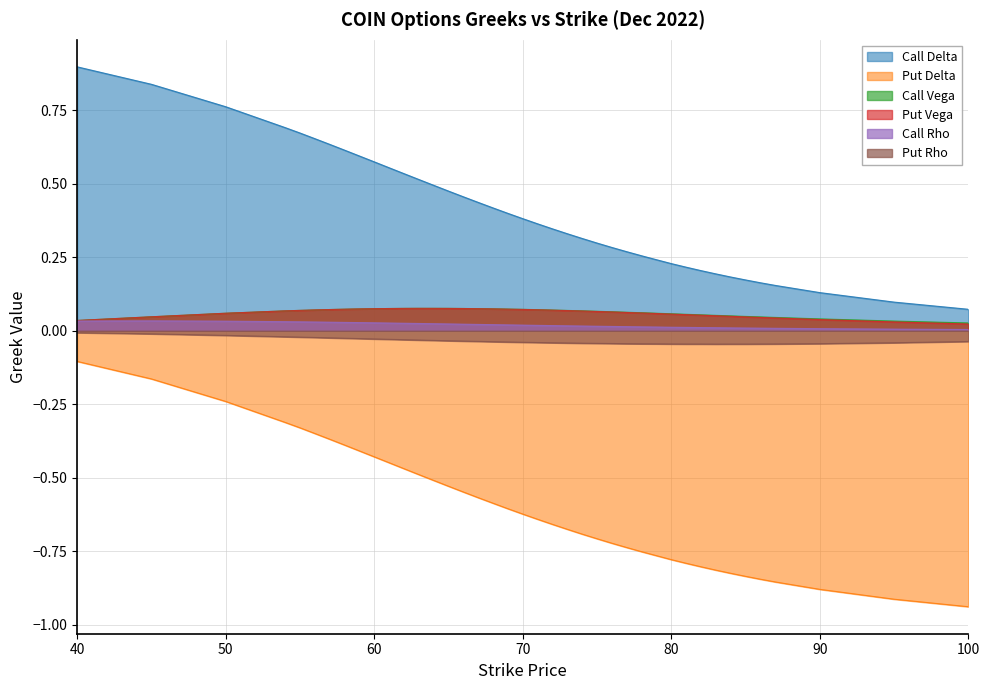

What is the average value of the Put Delta series?

-0.6